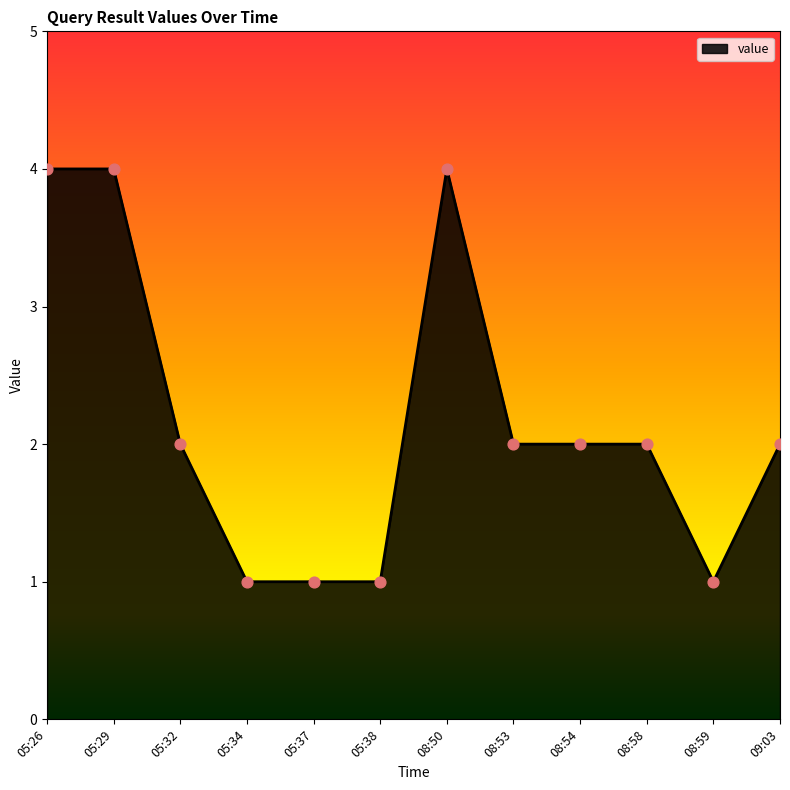

What is the change in value from 05:26 to 09:03?

-2